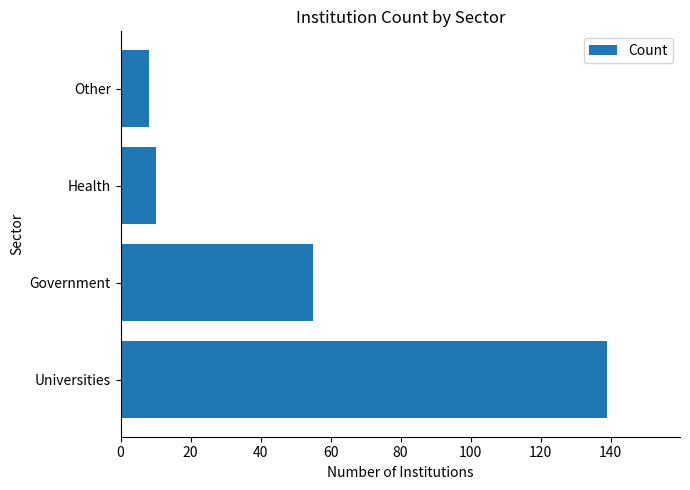

Count the number of data series in this chart.

1